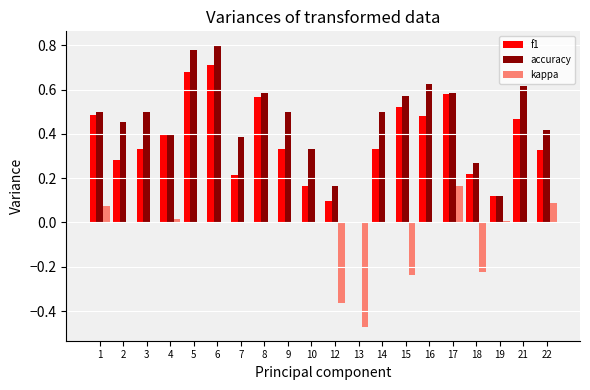

True or false: accuracy has a value of 0.8 at 15.

False